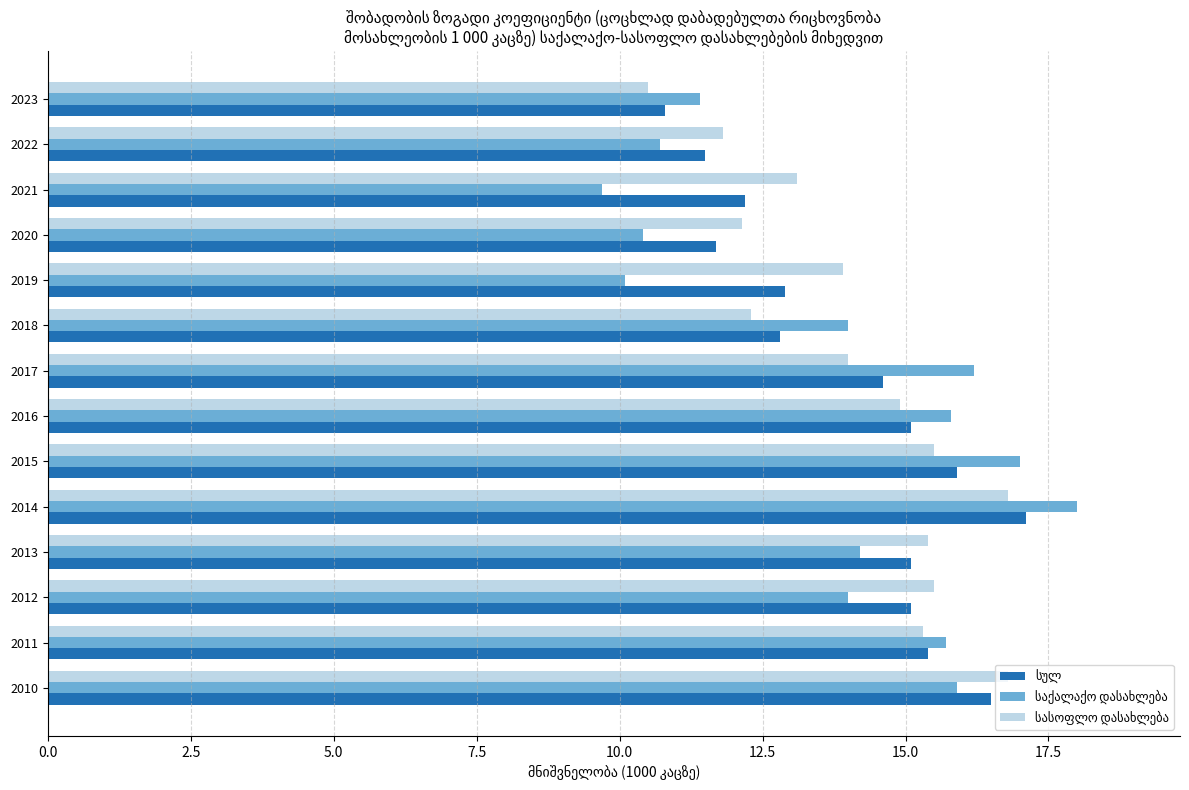

What is the minimum value shown in the chart?

9.7